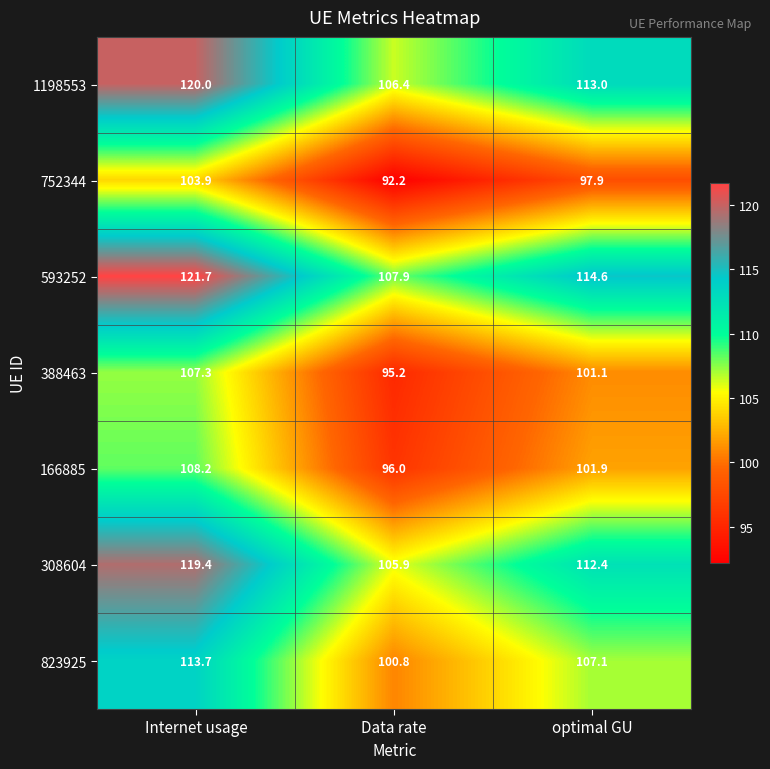

What is the approximate value of 308604 at Internet usage?

119.4